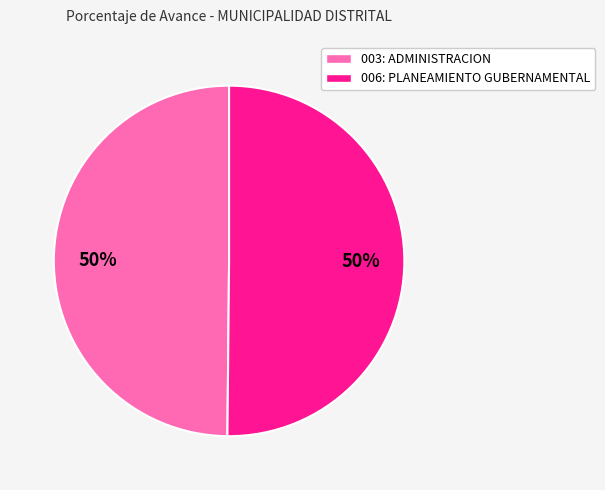

Do 003: ADMINISTRACION and 006: PLANEAMIENTO GUBERNAMENTAL together represent more than half of the pie?

Yes